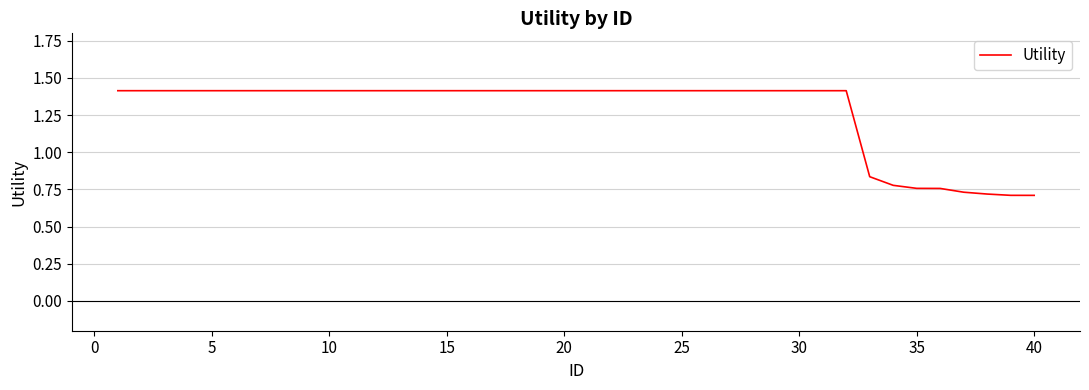

What is the smallest value displayed?

0.7